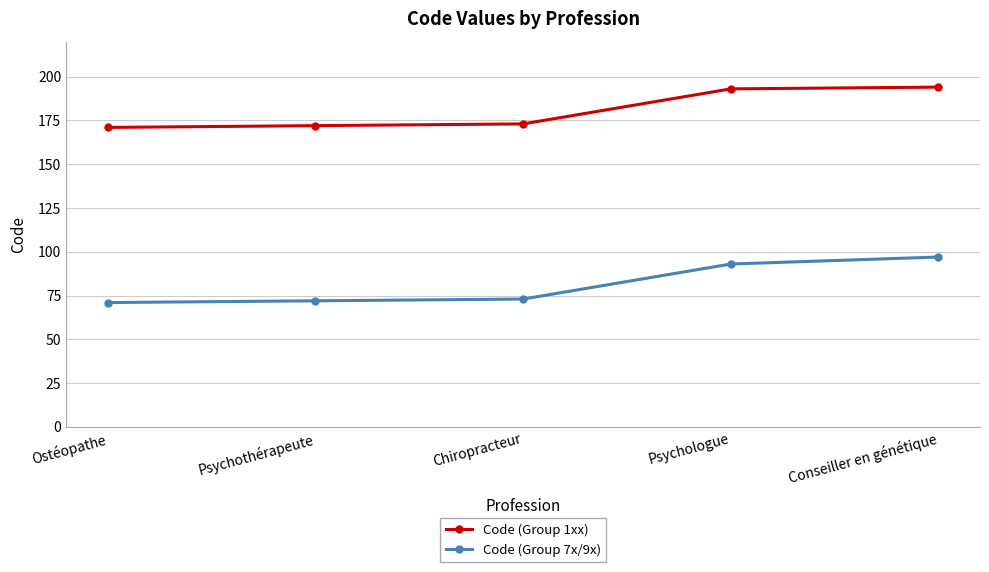

What is the difference between the maximum and second lowest values in the Code (Group 7x/9x) series?

25